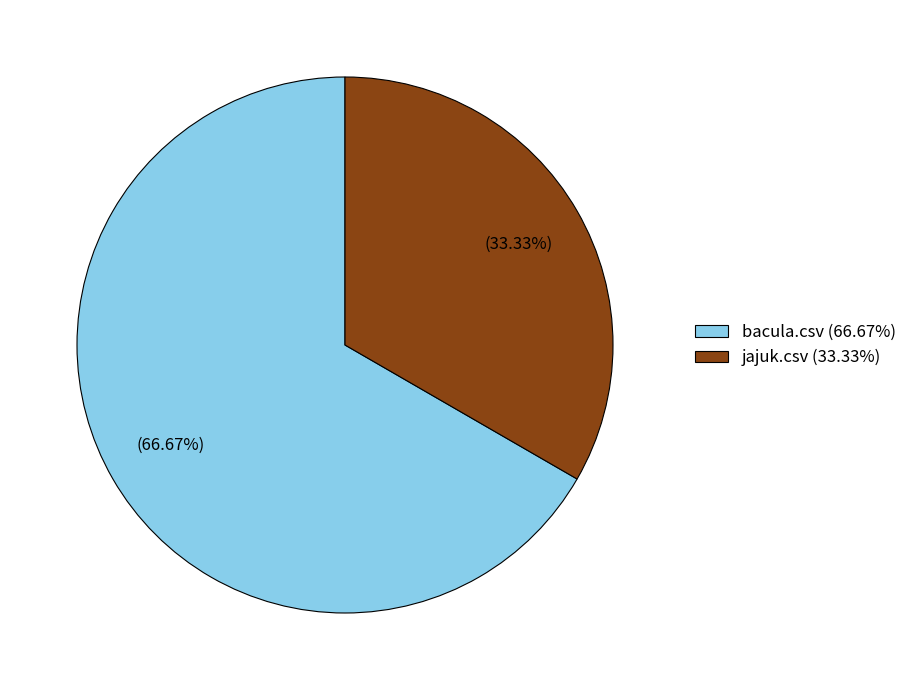

Rank the categories by value from lowest to highest.

jajuk.csv, bacula.csv